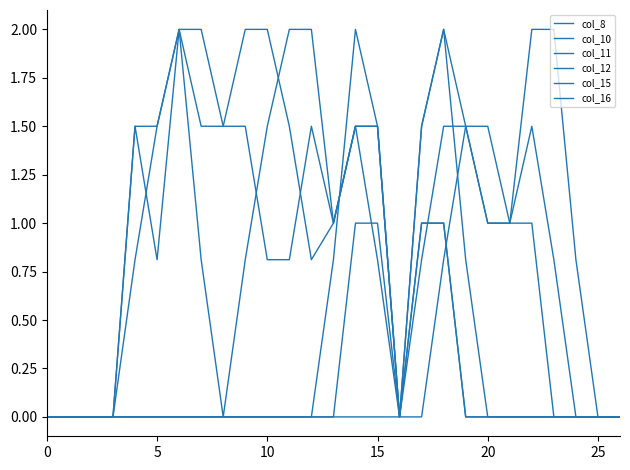

Reading right to left, what are all the values shown in this chart?

col_8: 0.0	0.0	0.0	0.0	1.0	1.0	1.5	1.5	0.8	0.0	0.0	0.0	0.0	0.0	0.0	0.0	0.0	0.0	0.0	0.0	0.0	0.0	0.0	0.0	0.0	0.0	0.0
col_10: 0.0	0.0	0.0	0.0	0.0	0.0	0.0	0.8	2.0	1.5	0.0	0.8	1.5	1.0	1.5	0.8	0.8	1.5	1.5	2.0	2.0	0.8	1.5	0.0	0.0	0.0	0.0
col_11: 0.0	0.0	0.0	0.0	0.0	0.0	0.0	0.0	1.0	1.0	0.0	1.5	1.5	1.0	2.0	2.0	1.5	0.8	0.0	0.8	2.0	1.5	1.5	0.0	0.0	0.0	0.0
col_12: 0.0	0.0	0.0	0.0	0.0	0.0	0.0	0.0	1.0	1.0	0.0	1.5	1.5	1.0	0.8	1.5	2.0	2.0	1.5	1.5	2.0	1.5	0.8	0.0	0.0	0.0	0.0
col_15: 0.0	0.0	0.0	0.8	1.5	1.0	1.0	1.5	2.0	1.5	0.0	1.0	1.0	0.0	0.0	0.0	0.0	0.0	0.0	0.0	0.0	0.0	0.0	0.0	0.0	0.0	0.0
col_16: 0.0	0.0	0.8	2.0	2.0	1.0	1.0	1.5	1.5	0.8	0.0	1.5	2.0	0.8	0.0	0.0	0.0	0.0	0.0	0.0	0.0	0.0	0.0	0.0	0.0	0.0	0.0